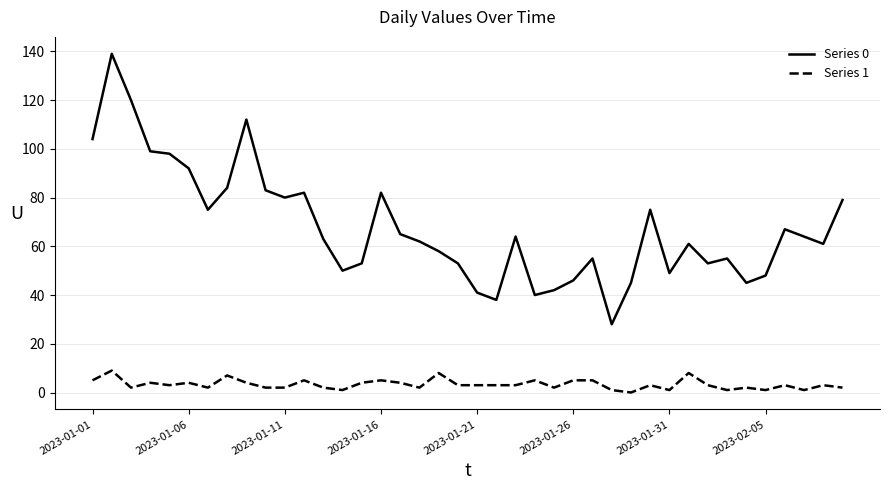

List the series in order of their overall mean, lowest first.

Series 1, Series 0